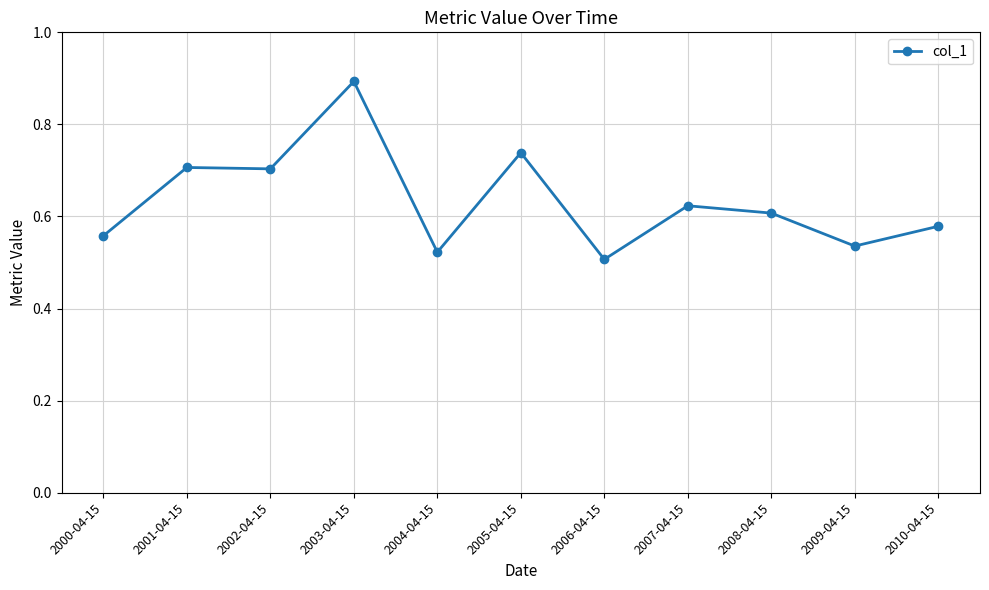

What is the sum of all values?

7.0